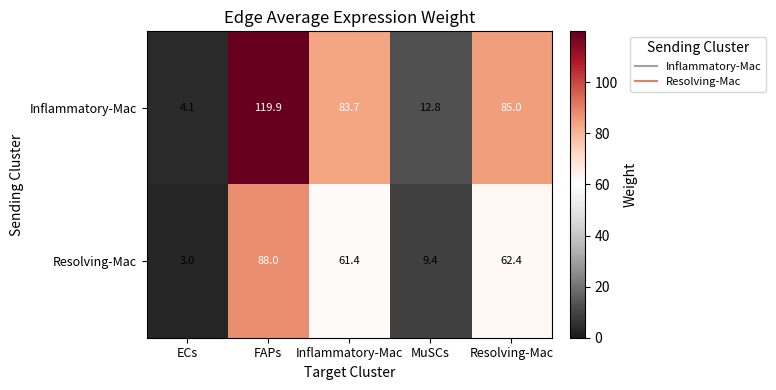

What is the difference between the maximum and minimum values in the Resolving-Mac series?

85.0